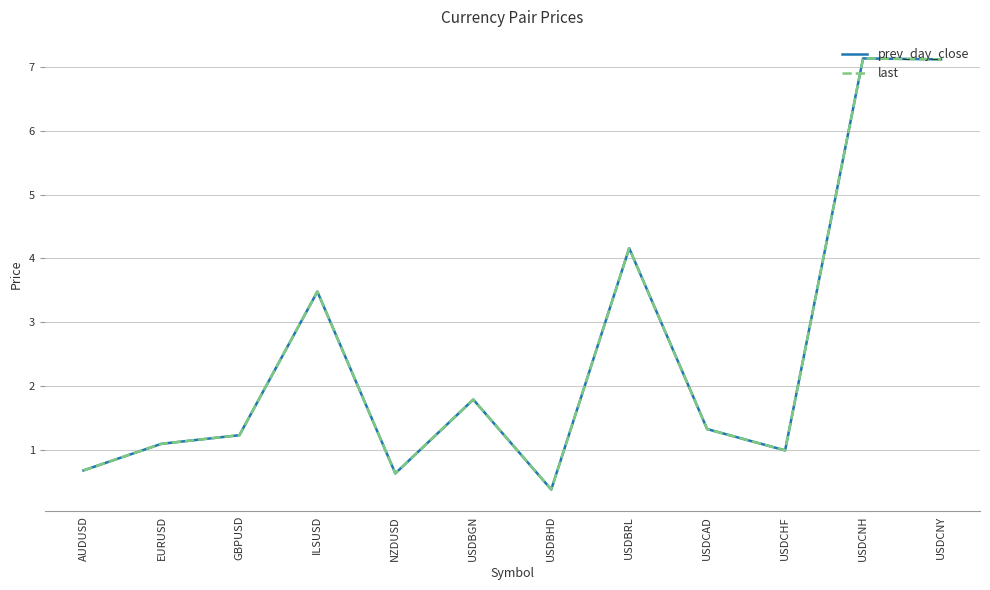

What is the sum of all last values?

30.0